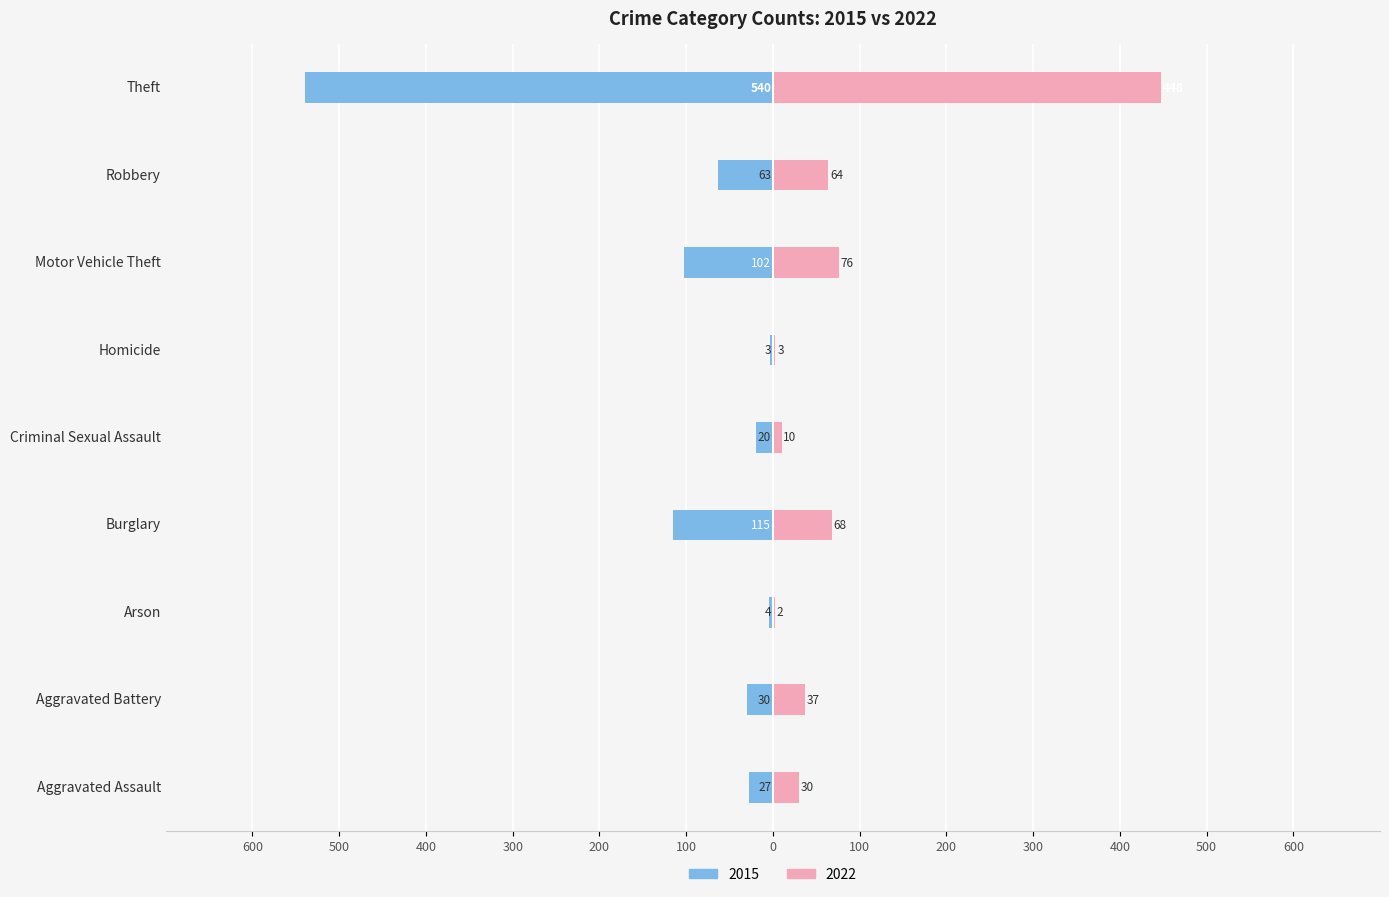

What is the lowest value of the 2022 series?

2